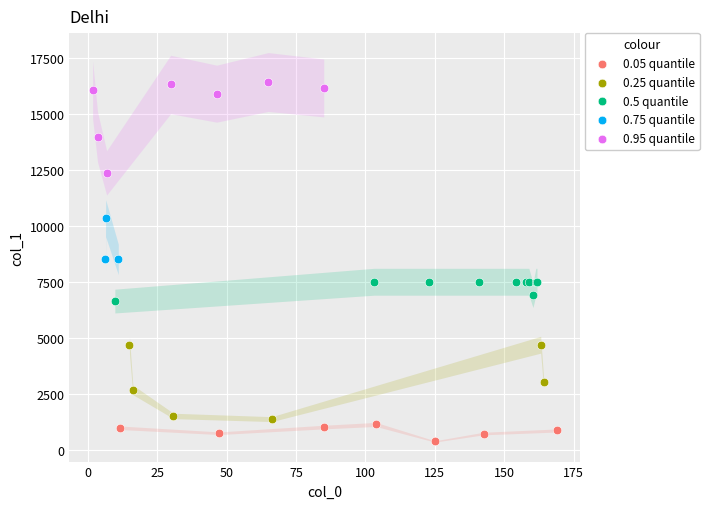

Which series contains the lowest Y value?

0.05 quantile